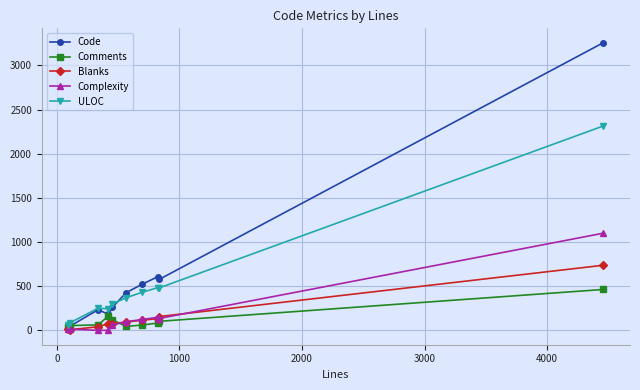

What is the sum of all Comments values?

1190